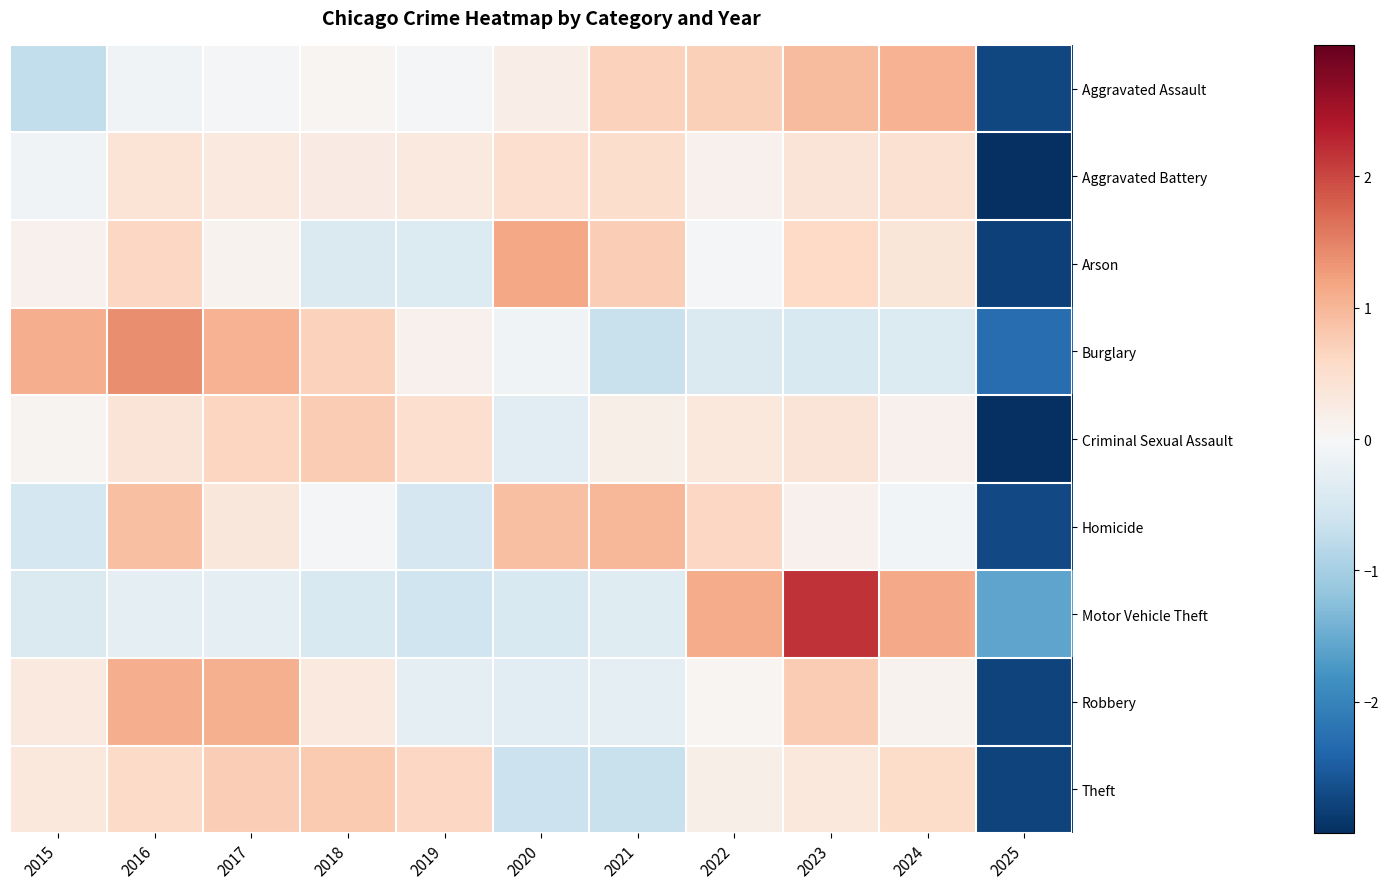

How many series are shown in this chart?

9